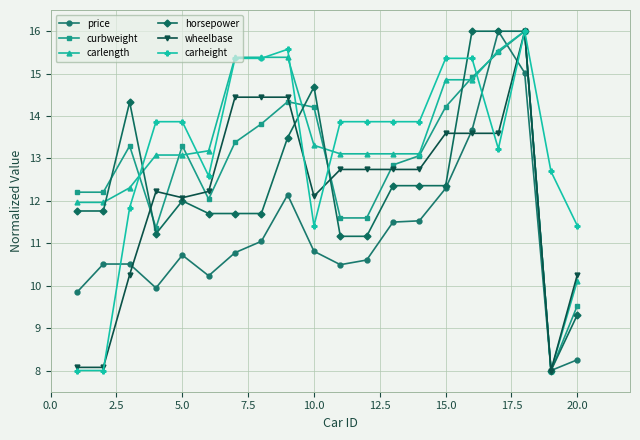

Reading left to right, what are all the values shown in this chart?

price: 9.8	10.5	10.5	9.9	10.7	10.2	10.8	11.0	12.1	10.8	10.5	10.6	11.5	11.5	12.3	13.7	16.0	15.0	8.0	8.3
curbweight: 12.2	12.2	13.3	11.4	13.3	12.0	13.4	13.8	14.3	14.2	11.6	11.6	12.8	13.1	14.2	14.9	15.5	16.0	8.0	9.5
carlength: 12.0	12.0	12.3	13.1	13.1	13.2	15.4	15.4	15.4	13.3	13.1	13.1	13.1	13.1	14.9	14.9	15.5	16.0	8.0	10.1
horsepower: 11.8	11.8	14.3	11.2	12.0	11.7	11.7	11.7	13.5	14.7	11.2	11.2	12.4	12.4	12.4	16.0	16.0	16.0	8.0	9.3
wheelbase: 8.1	8.1	10.3	12.2	12.1	12.2	14.4	14.4	14.4	12.1	12.7	12.7	12.7	12.7	13.6	13.6	13.6	16.0	8.0	10.3
carheight: 8.0	8.0	11.8	13.9	13.9	12.6	15.4	15.4	15.6	11.4	13.9	13.9	13.9	13.9	15.4	15.4	13.2	16.0	12.7	11.4